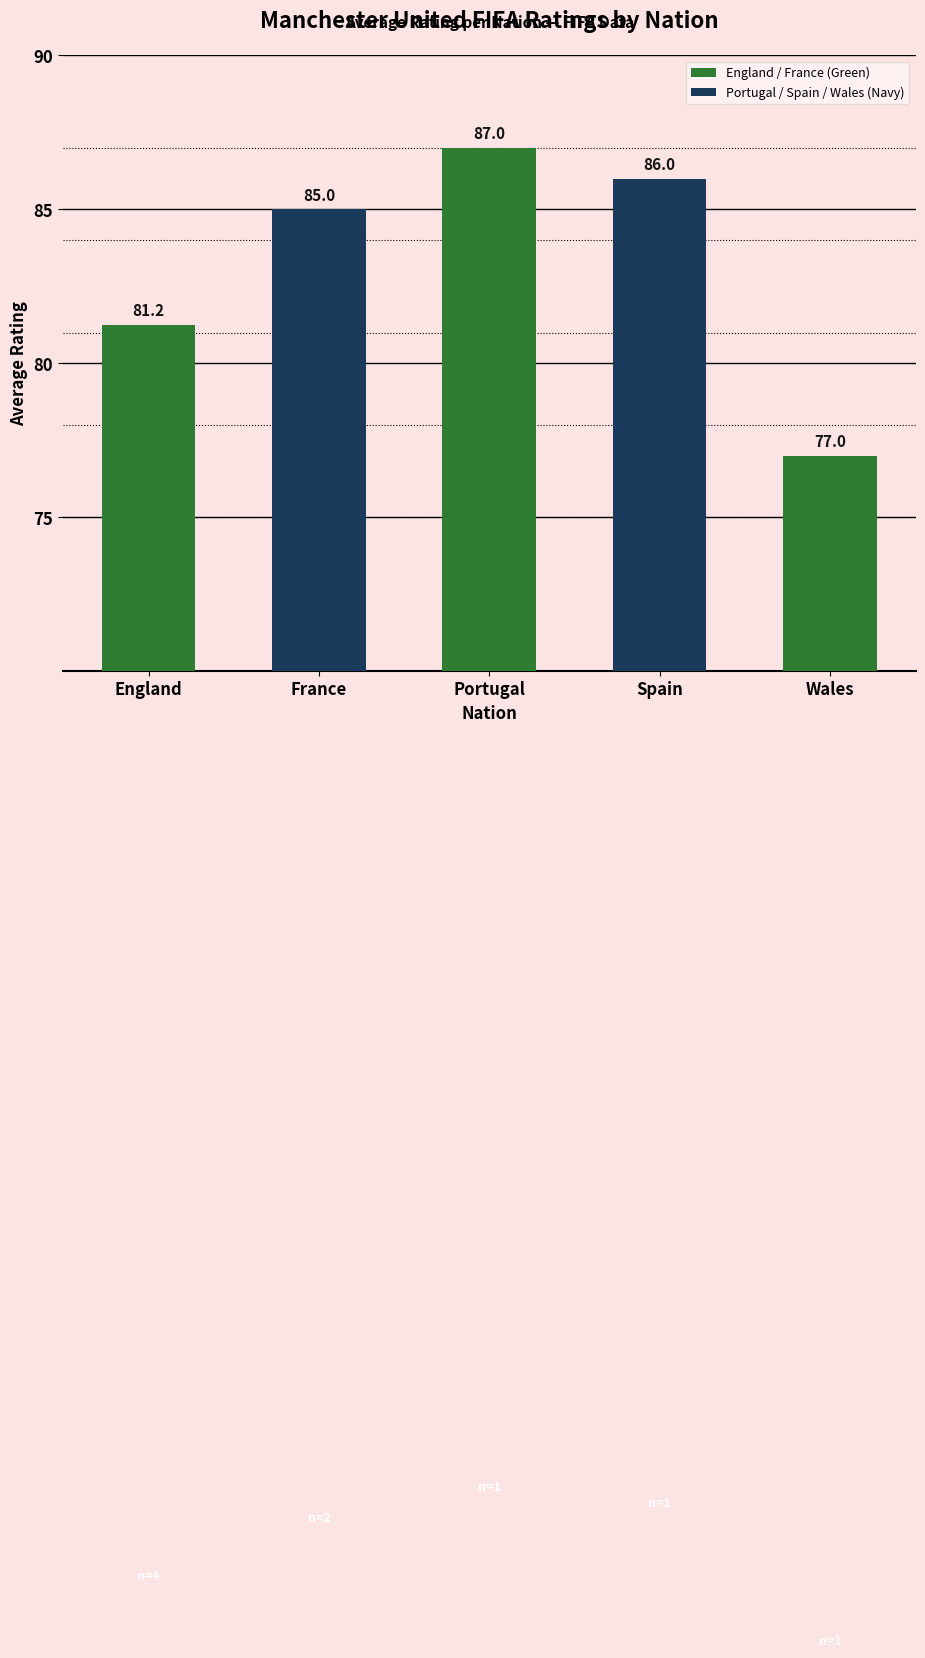

True or false: the data shows 86.0 at Spain.

True